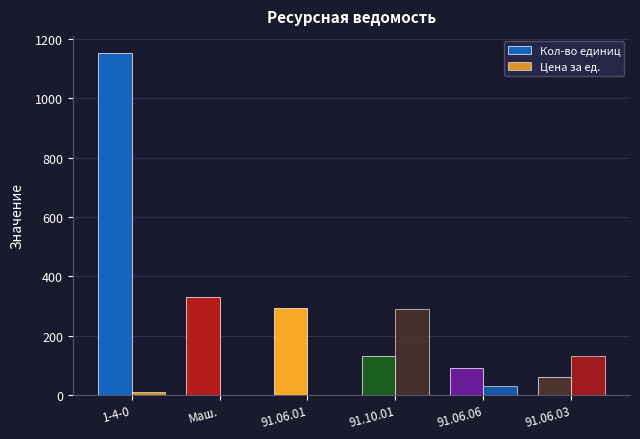

What is the greatest value displayed?

1153.5